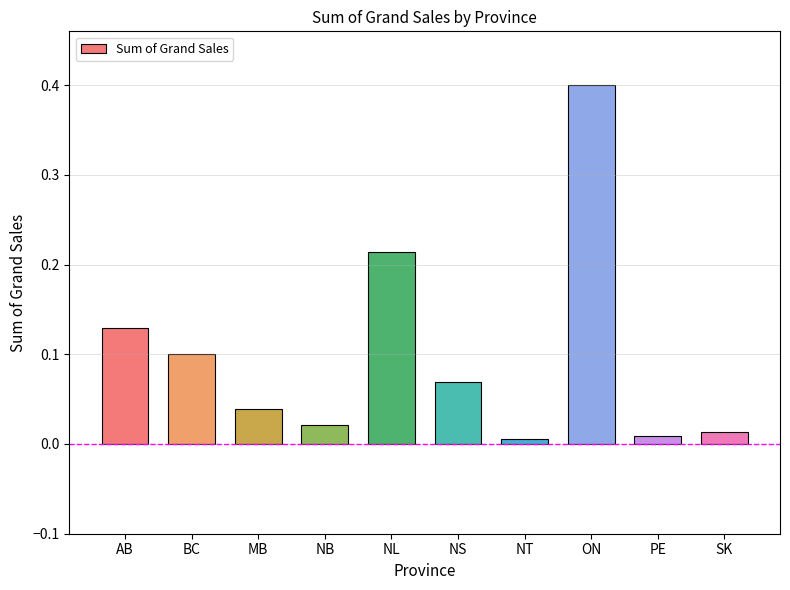

How many distinct data groups are displayed?

1